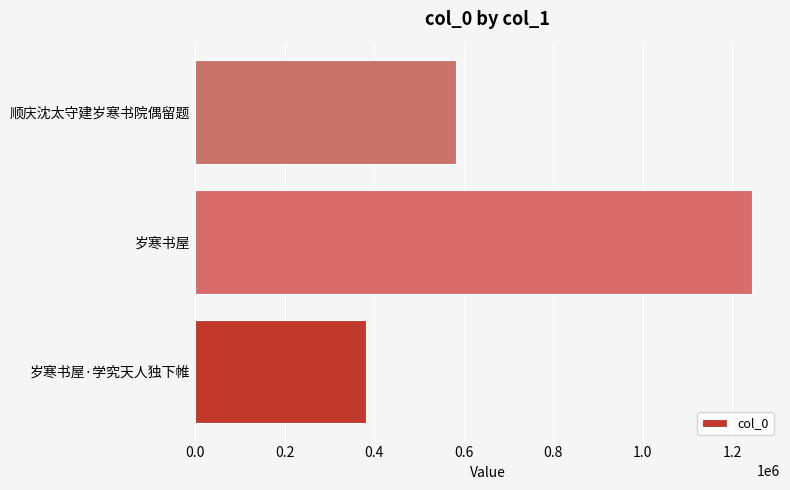

Between 顺庆沈太守建岁寒书院偶留题 and 岁寒书屋, which is larger?

岁寒书屋